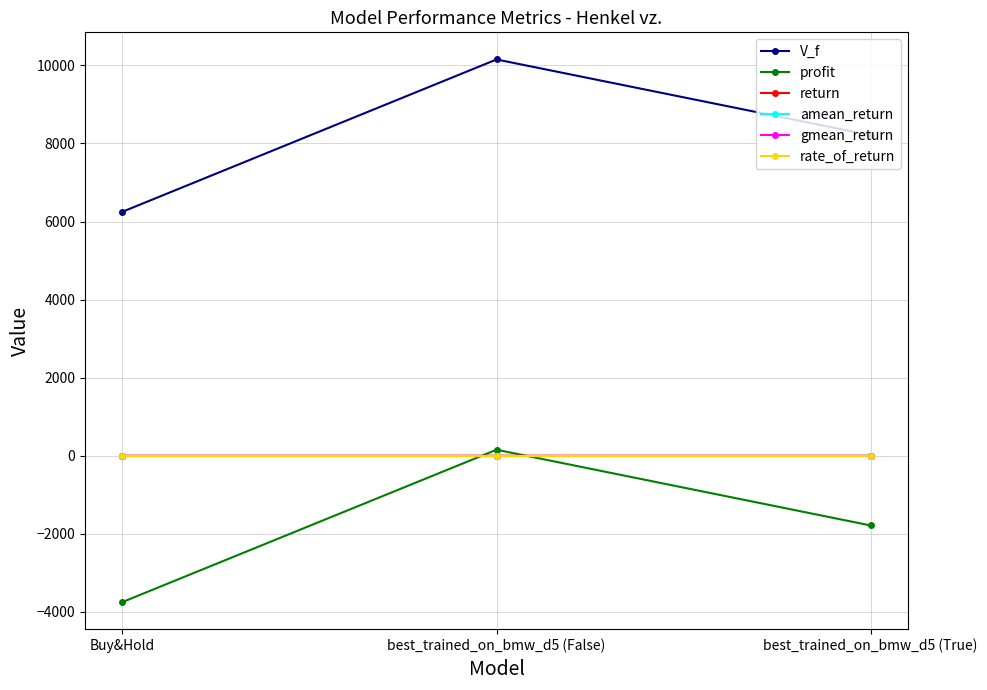

Reading left to right, extract all data points from this chart.

V_f: 6251.2	10153.1	8213.4
profit: -3748.8	153.1	-1786.6
return: -0.4	0.0	-0.2
amean_return: -0.0	0.0	-0.0
gmean_return: -0.0	0.0	-0.0
rate_of_return: -0.0	0.0	-0.0